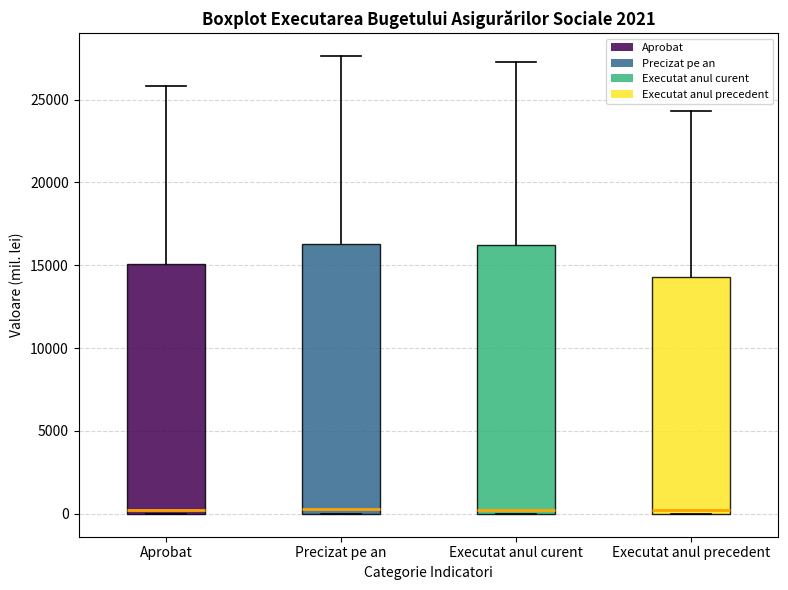

Where is the upper edge of the box for Aprobat on the y-axis? The values are not printed on the chart, so give them approximately, as read against the axis.

15000